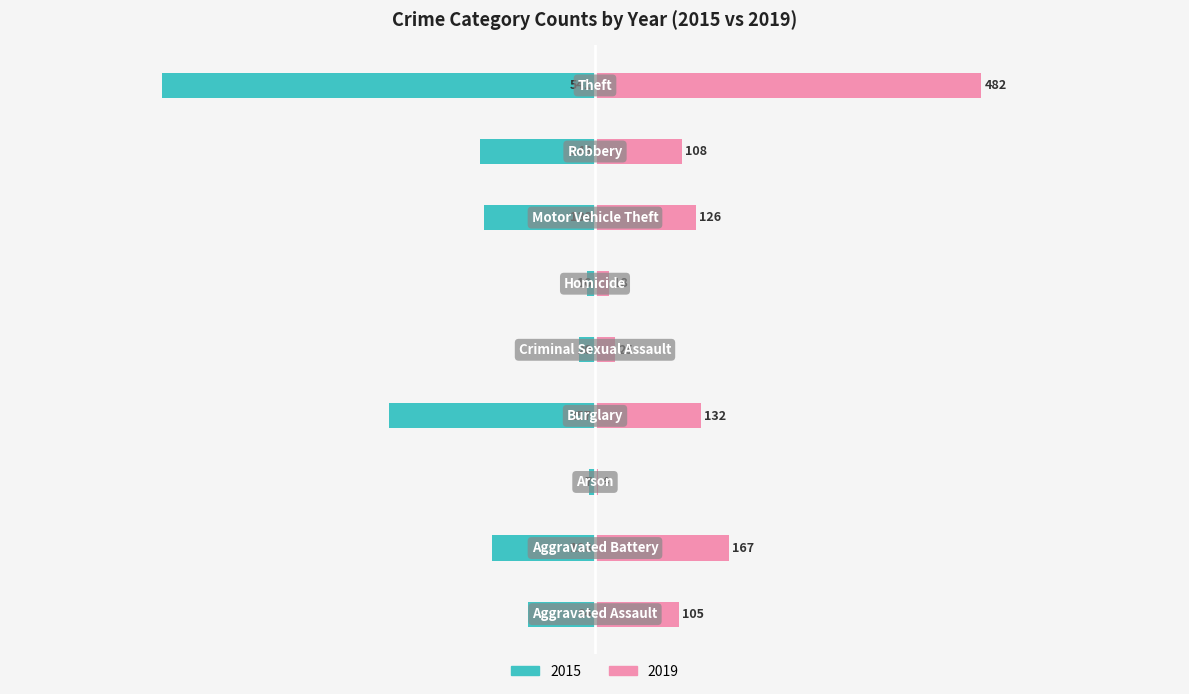

What is the approximate value of 2019 at Robbery, to the nearest 5?

110